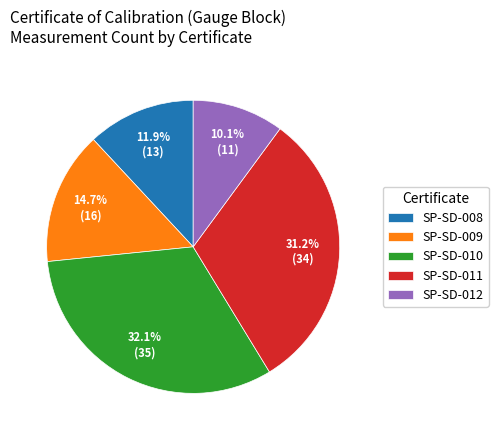

Count the number of slices in the pie.

5